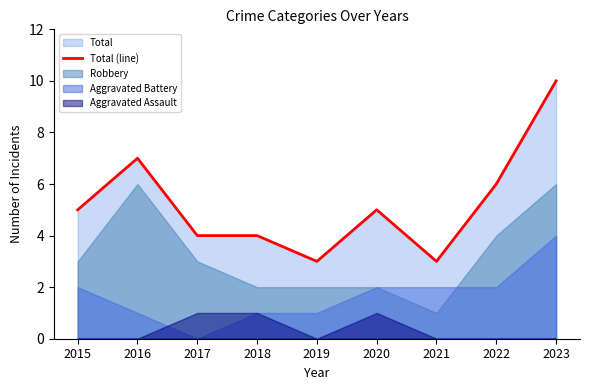

How many values are between 4 and 6?

5